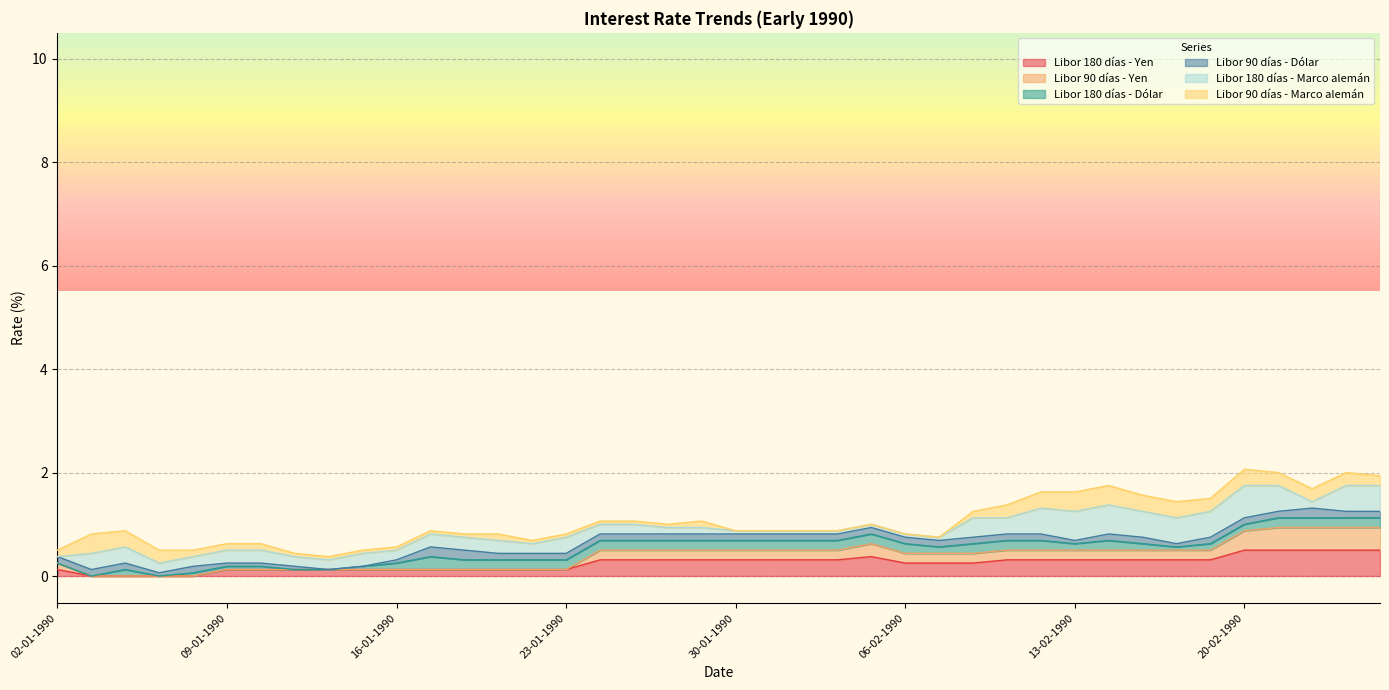

What is the total value across all series at 23-01-1990?

0.8